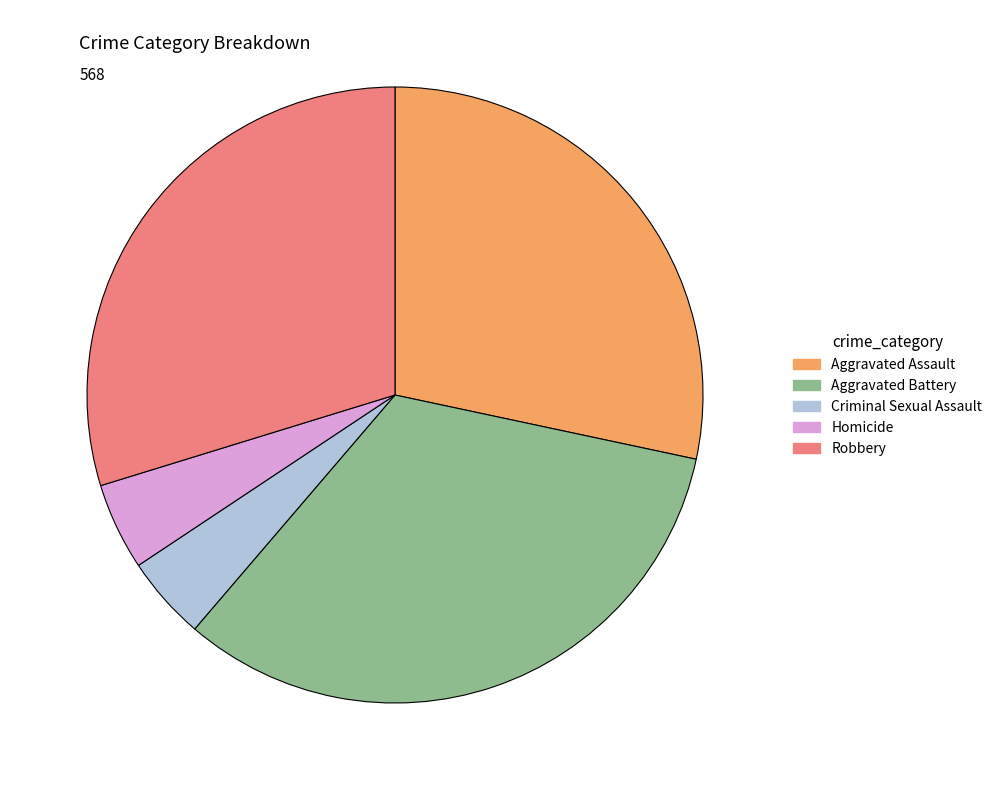

Which category has the biggest portion of the pie?

Aggravated Battery